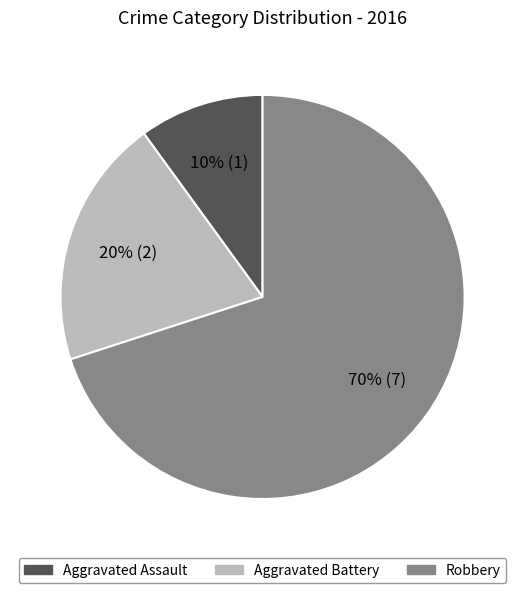

To the nearest percent, what is the average slice percentage?

33%